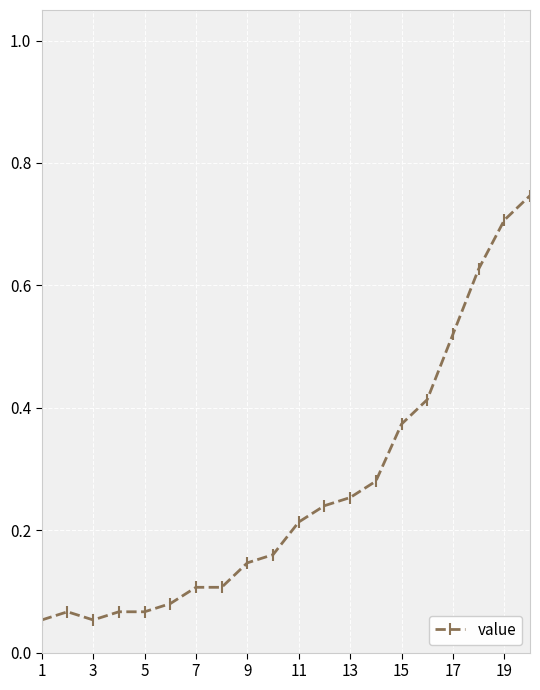

What is the sum of all values?

5.3